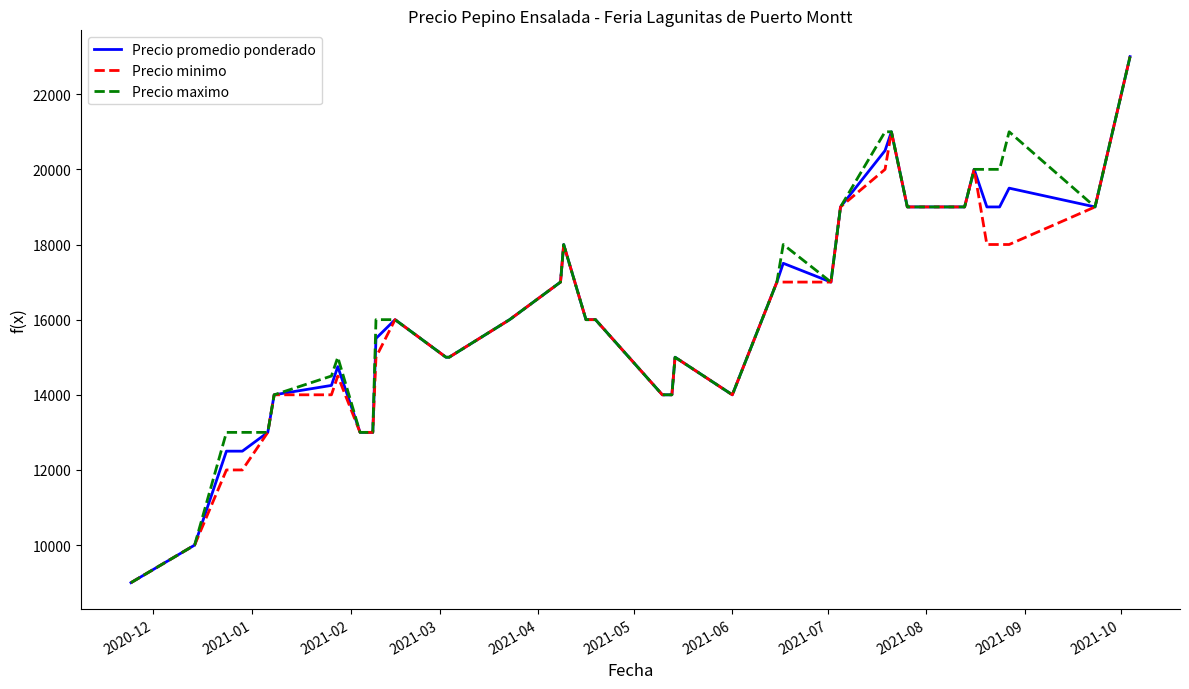

What is the smallest value displayed?

9000